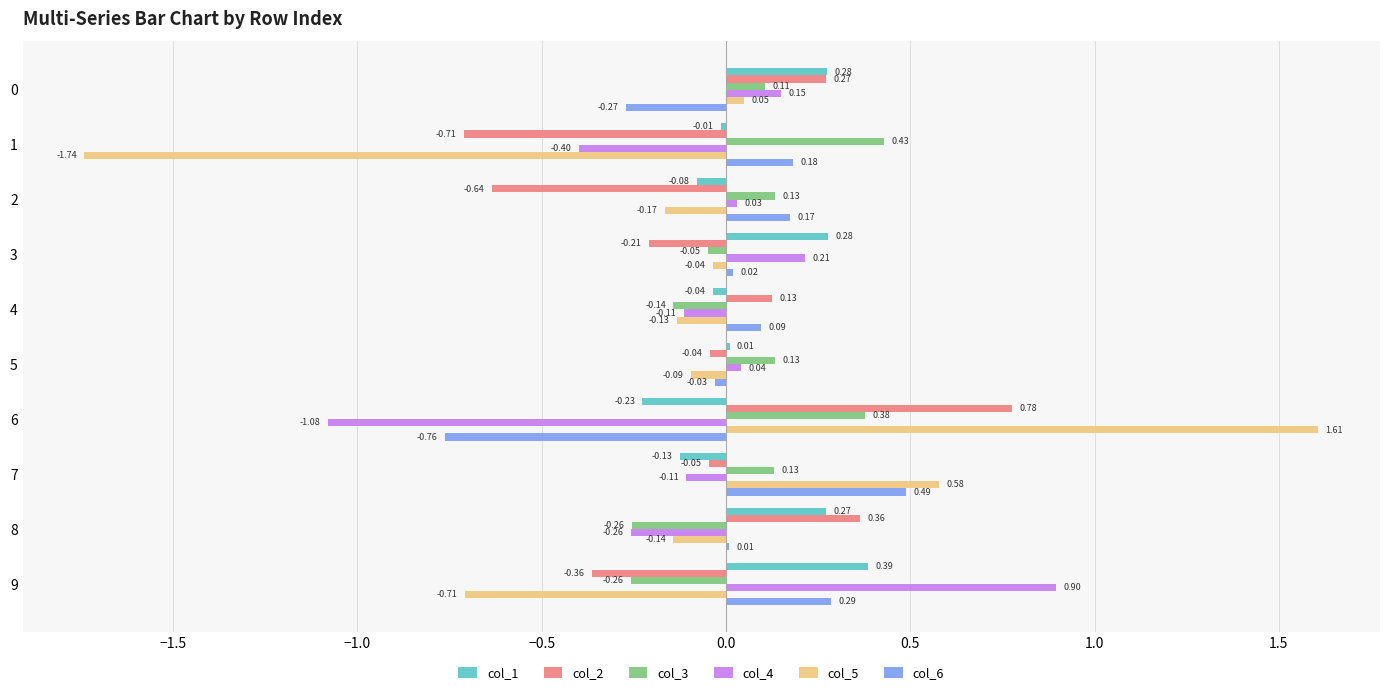

What is the maximum value shown in the chart?

1.6